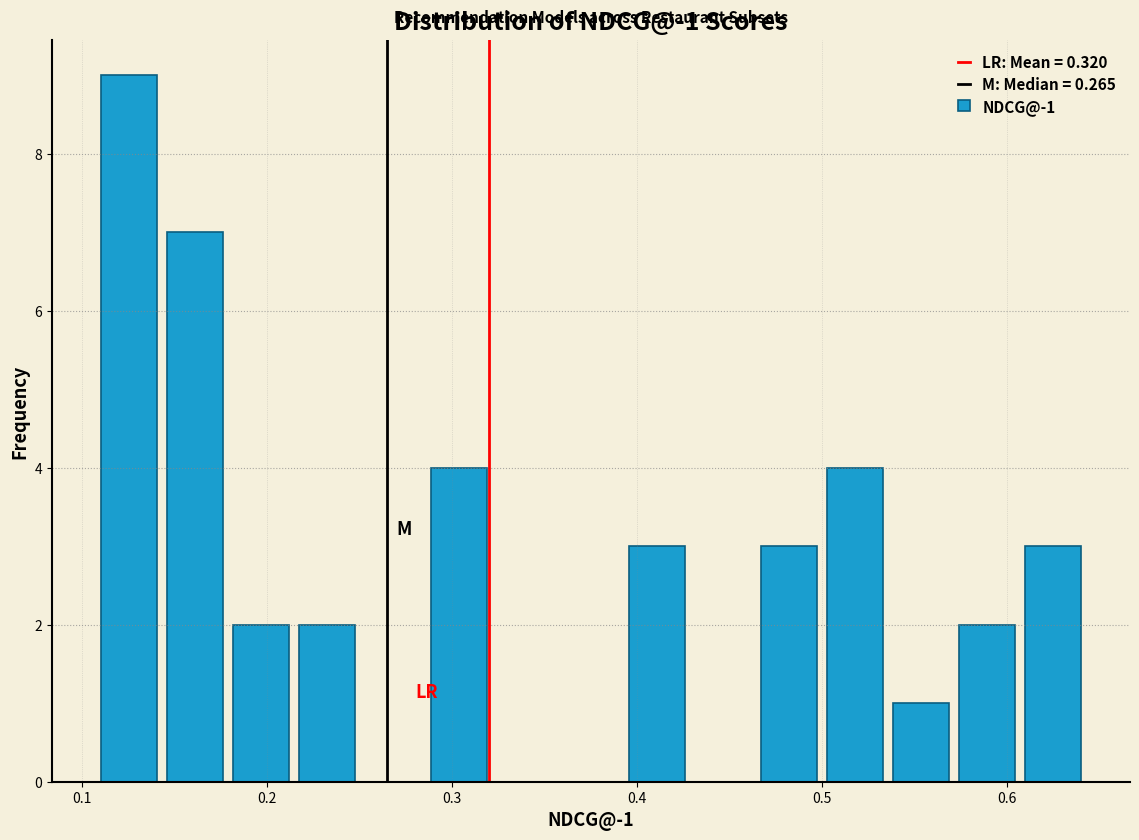

Around what value on the x-axis is the tallest bar? Give the approximate position of its centre, as read against the axis.

0.13